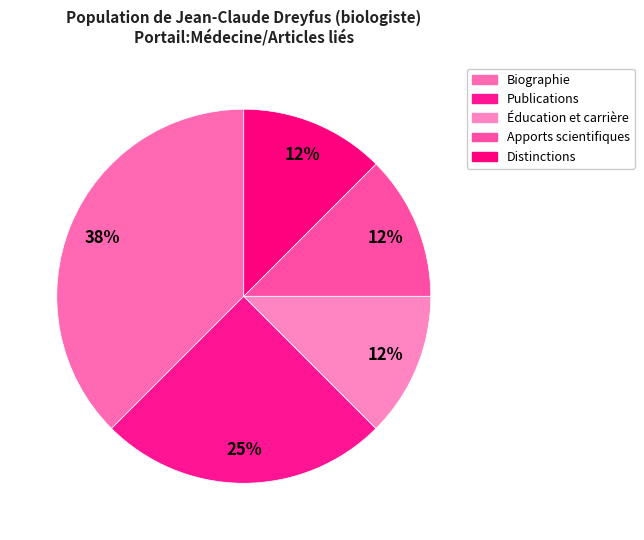

How many slices are in this pie chart?

5